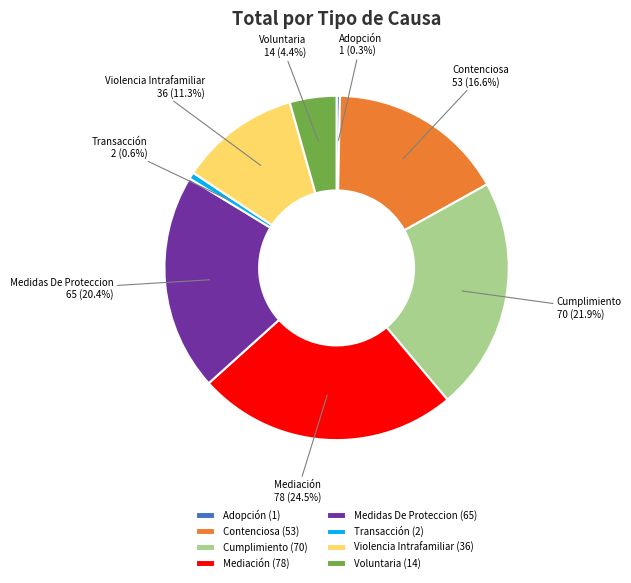

To the nearest percent, what is the difference between the largest and smallest slice percentages?

24%